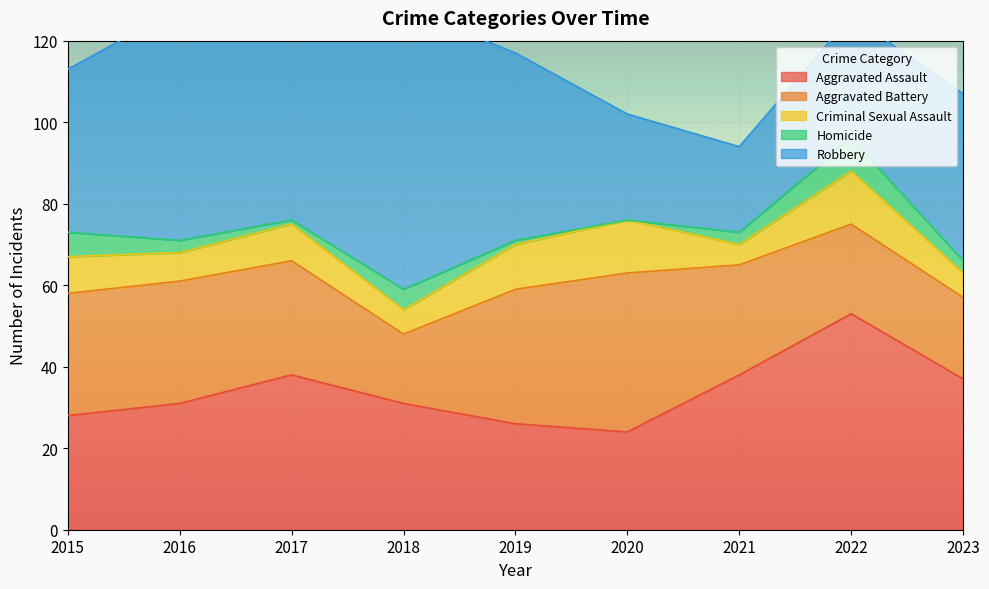

Where is Aggravated Assault nearest to the value 38?

2017